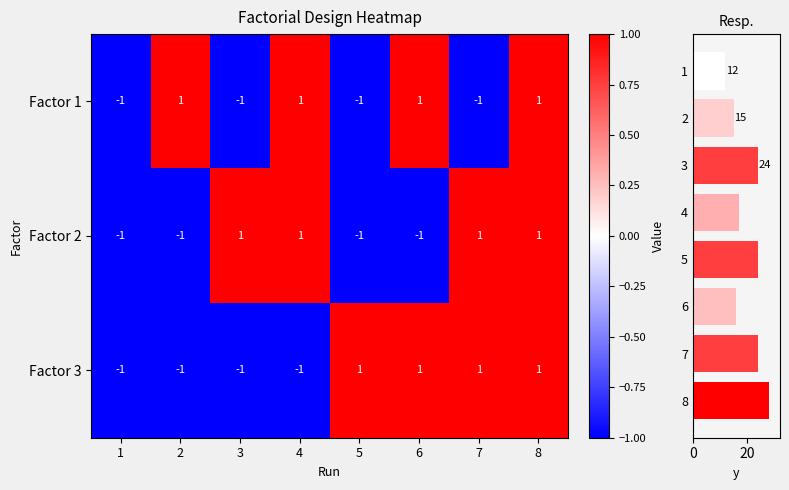

What value does the Factor 1 series have at 5?

-1